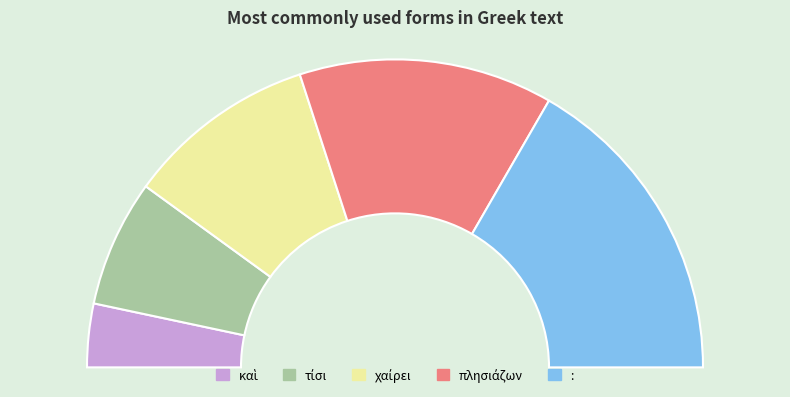

The χαίρει slice represents 20% of the pie. True or false?

True